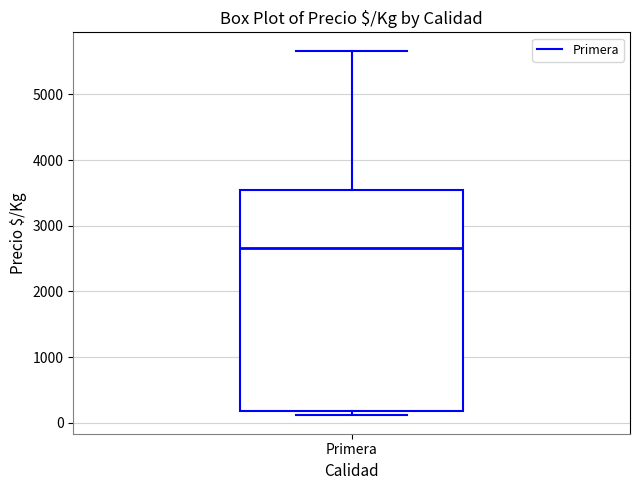

Transcribe this box plot: give where the median line is, the range the box spans, and where the two whiskers end, as read against the y-axis. The values are not printed on the chart, so give them approximately, as read against the axis.

median 2700, box 200 to 3500, whiskers 100 to 5700